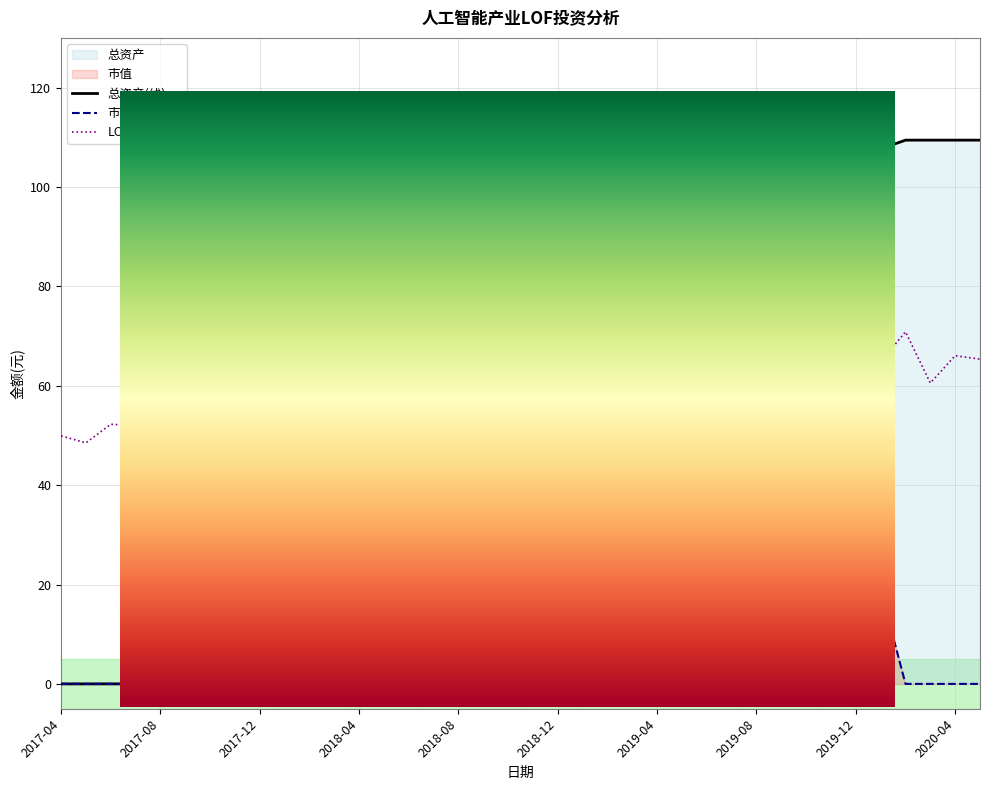

True or false: 市值 and 总资产 intersect in this chart.

False